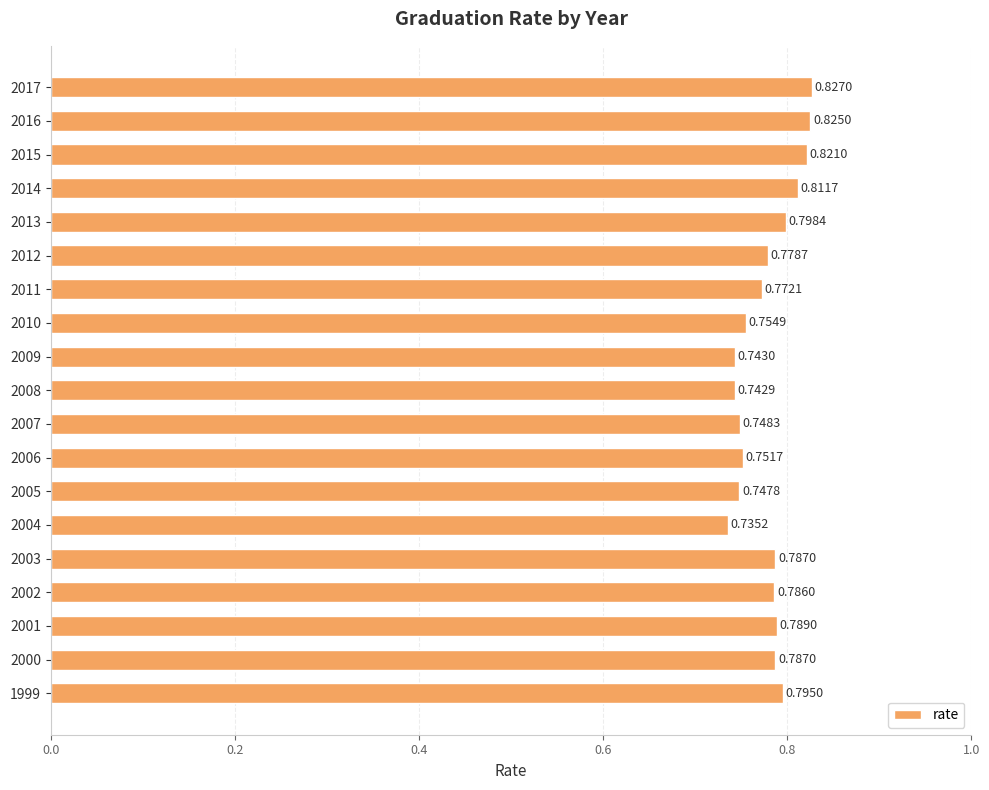

Count the number of data series in this chart.

1